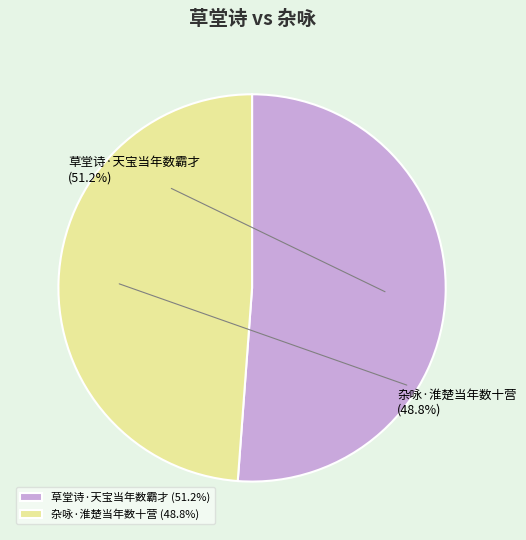

What percentage is the 杂咏·淮楚当年数十营 slice, to the nearest percent?

49%